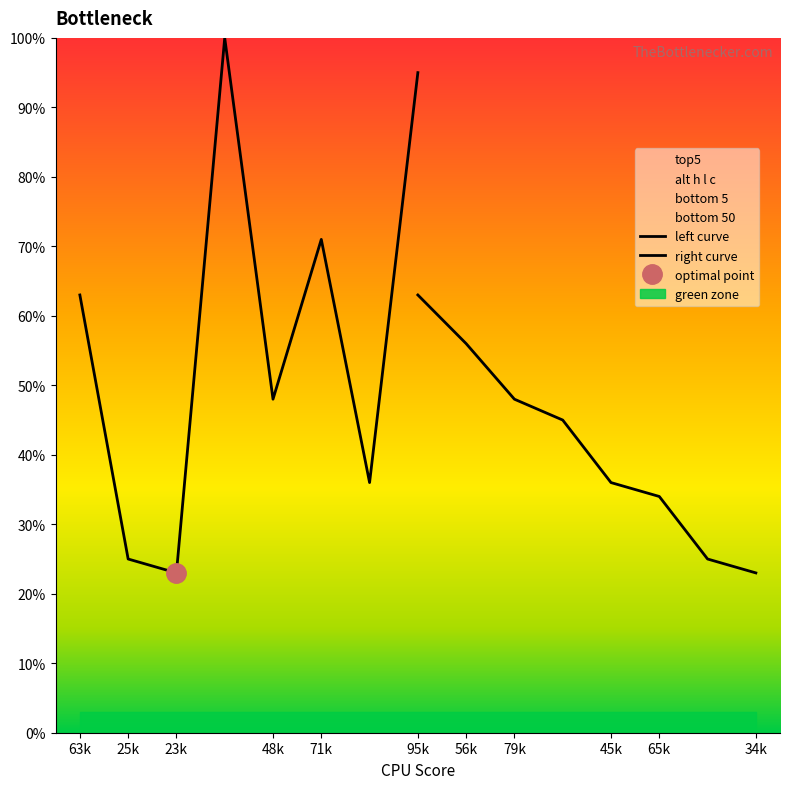

What is the maximum value shown in the chart?

100